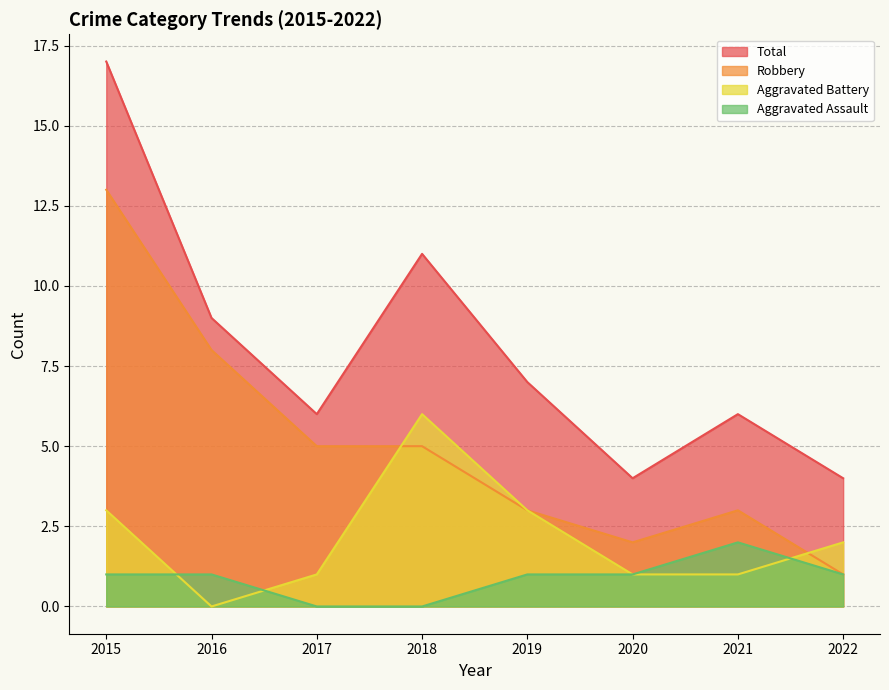

What is the difference between the second highest and second lowest values in the Robbery series?

6